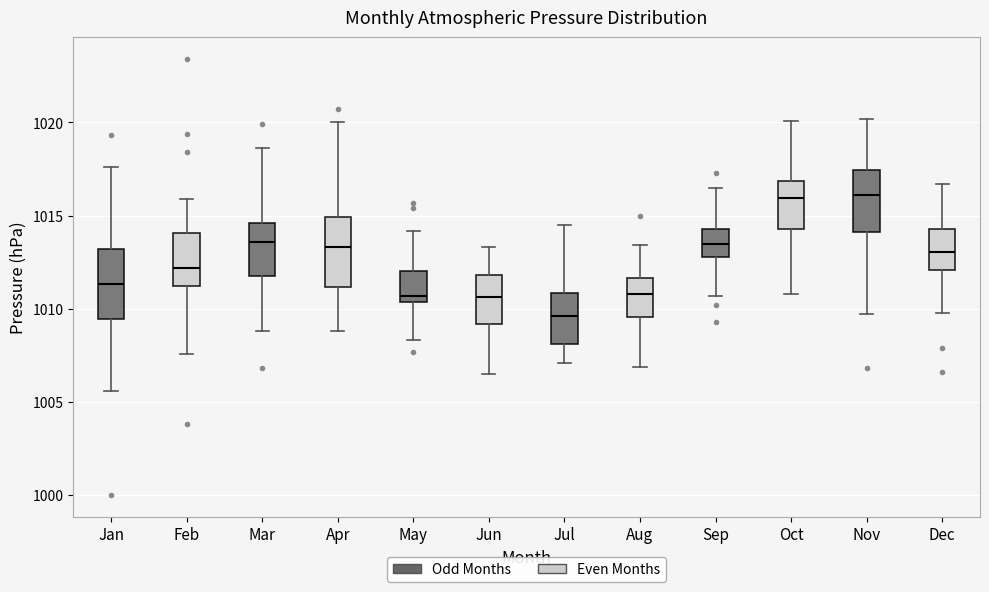

Reading left to right, read every box against the y-axis: the position of its median line, the range the box covers, and the ends of its whiskers. The values are not printed on the chart, so give them approximately, as read against the axis.

Jan: median 1011.5, box 1009.5 to 1013.0, whiskers 1005.5 to 1017.5
Feb: median 1012.0, box 1011.0 to 1014.0, whiskers 1007.5 to 1016.0
Mar: median 1013.5, box 1012.0 to 1014.5, whiskers 1009.0 to 1018.5
Apr: median 1013.5, box 1011.0 to 1015.0, whiskers 1009.0 to 1020.0
May: median 1010.5 (just above the box's lower edge), box 1010.5 to 1012.0, whiskers 1008.5 to 1014.0
Jun: median 1010.5, box 1009.0 to 1012.0, whiskers 1006.5 to 1013.5
Jul: median 1009.5, box 1008.0 to 1011.0, whiskers 1007.0 to 1014.5
Aug: median 1011.0, box 1009.5 to 1011.5, whiskers 1007.0 to 1013.5
Sep: median 1013.5, box 1013.0 to 1014.5, whiskers 1010.5 to 1016.5
Oct: median 1016.0, box 1014.5 to 1017.0, whiskers 1011.0 to 1020.0
Nov: median 1016.0, box 1014.0 to 1017.5, whiskers 1009.5 to 1020.0
Dec: median 1013.0, box 1012.0 to 1014.5, whiskers 1010.0 to 1016.5